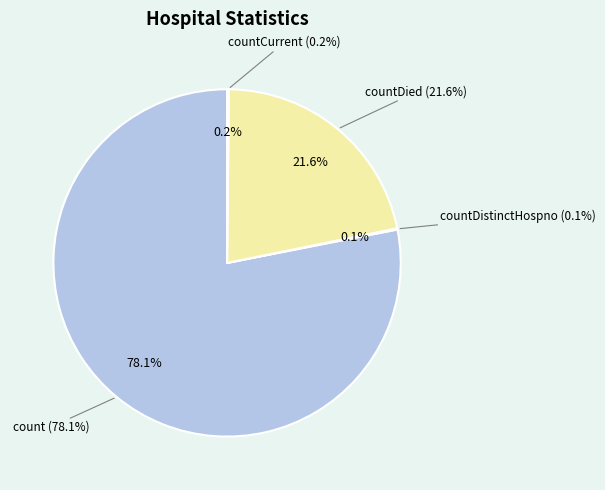

Which category accounts for the majority?

count